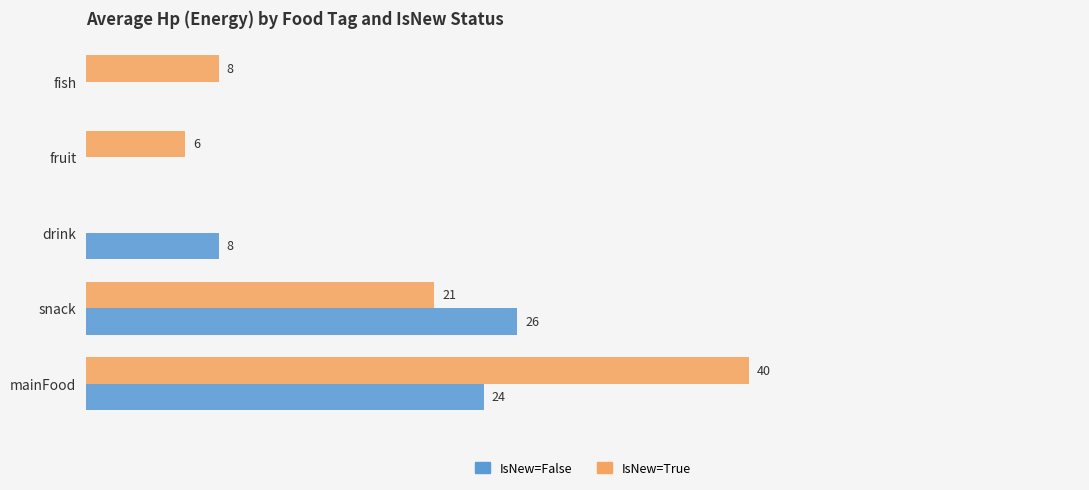

Which category has the highest value across all series?

mainFood